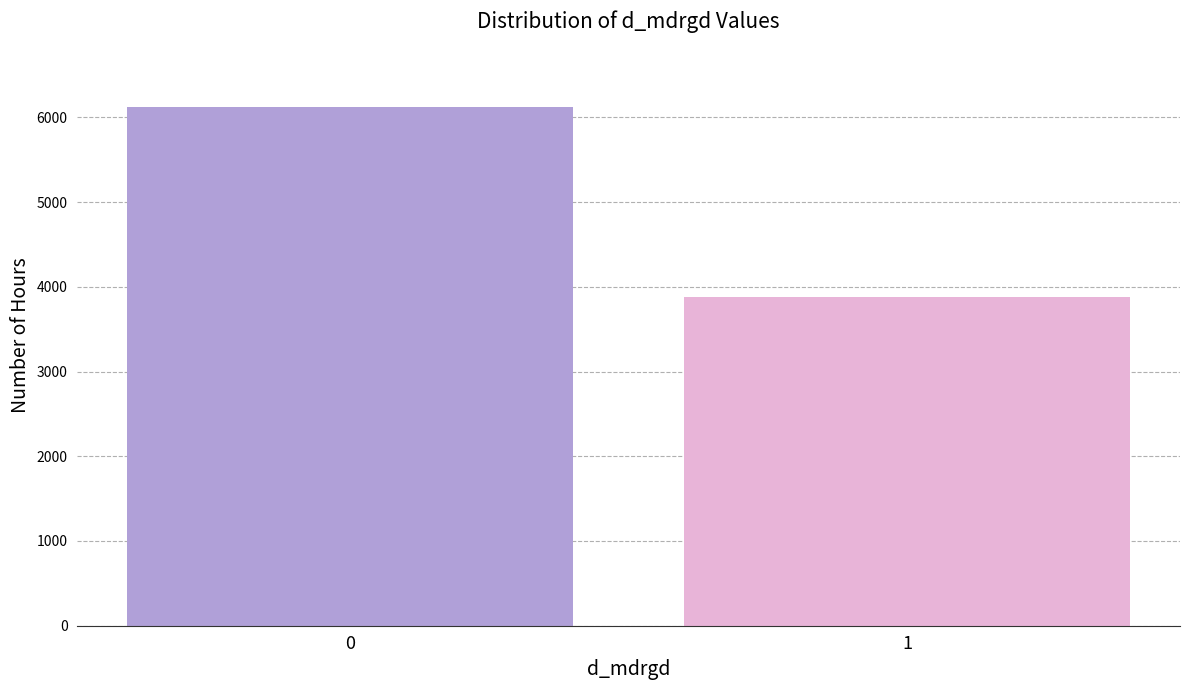

Reading left to right, list all the values displayed in this chart.

0=6126	1=3874